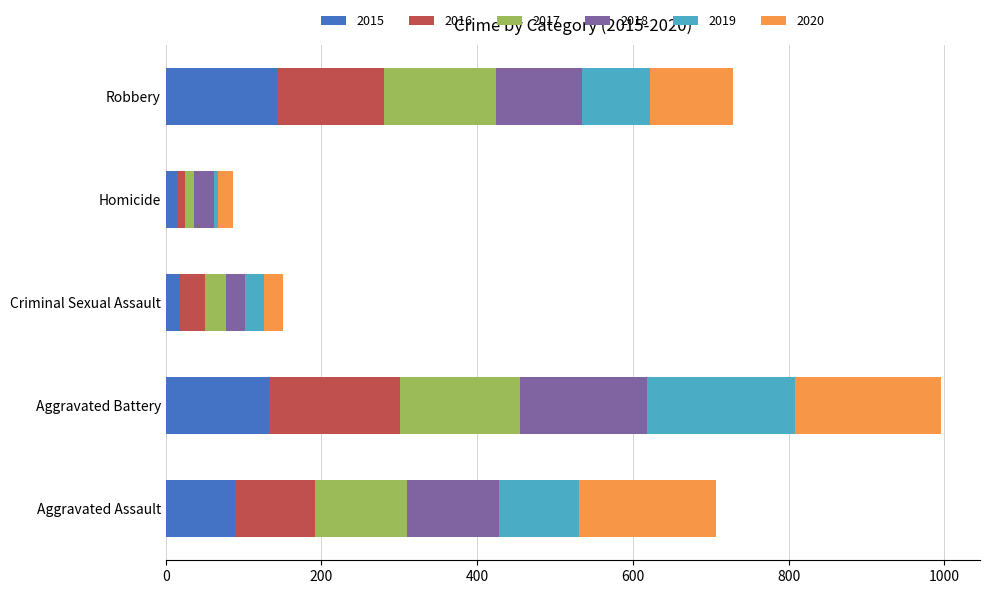

What is the highest value of the 2015 series?

143